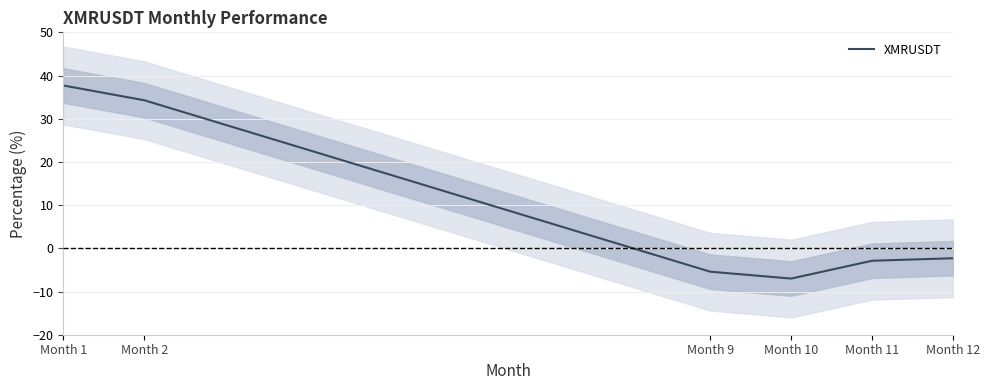

List the labels in order of value, largest first.

Month 1, Month 2, Month 12, Month 11, Month 9, Month 10